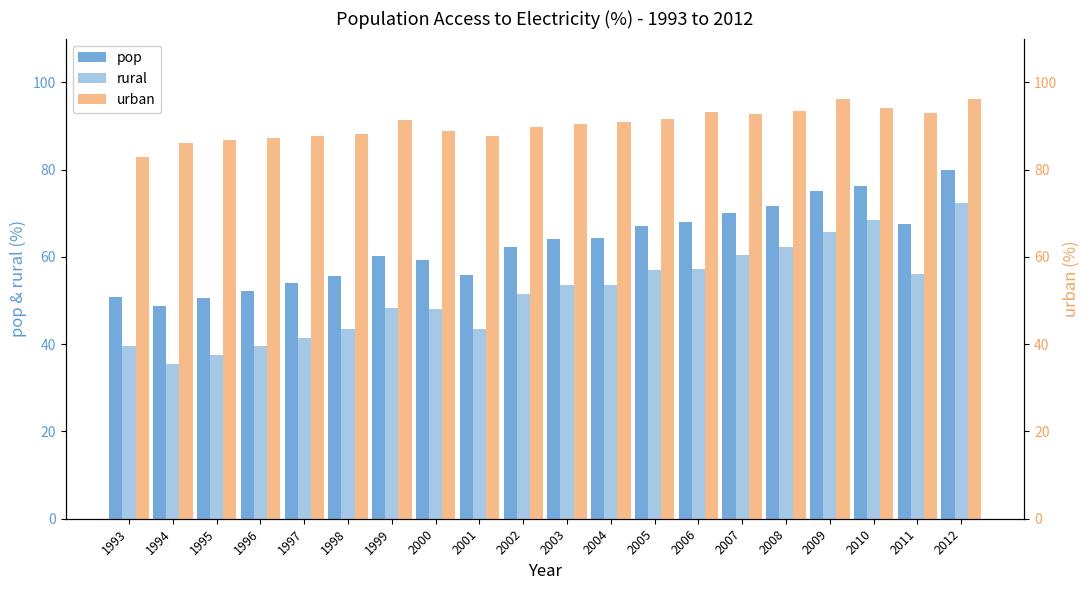

The value of urban at 2002 is 89.8. True or false?

True